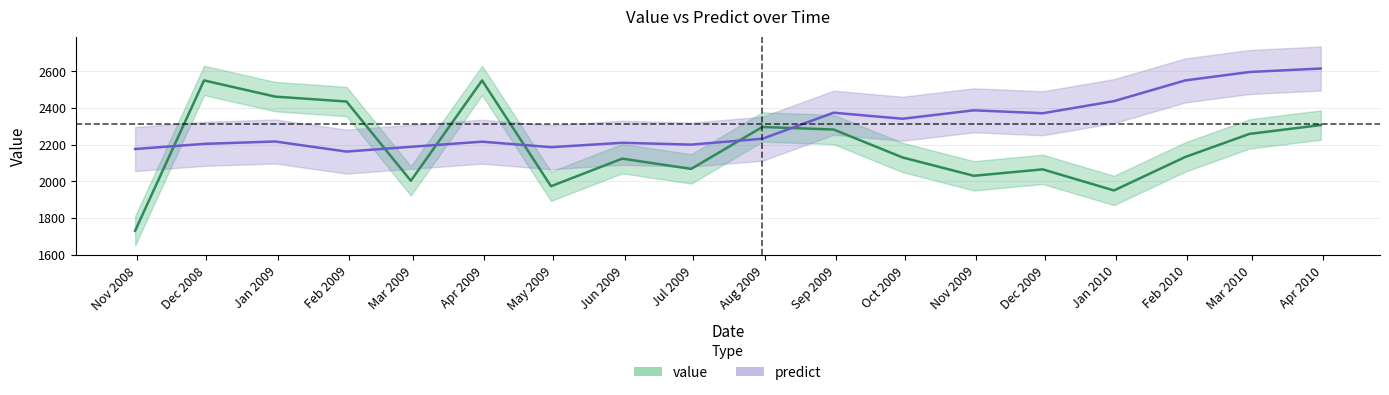

How many values in the predict series are below 2232?

9